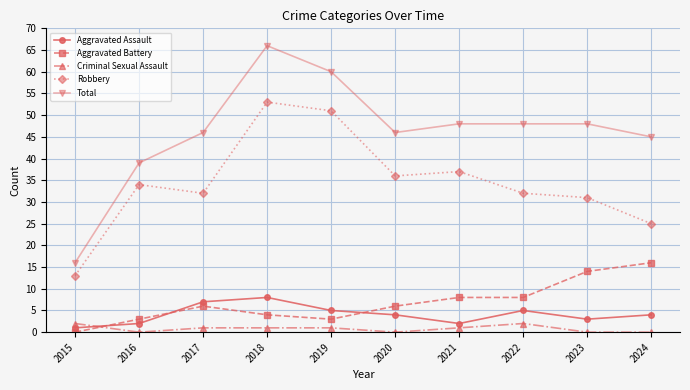

Which series changed the most between 2015 and 2023?

Total